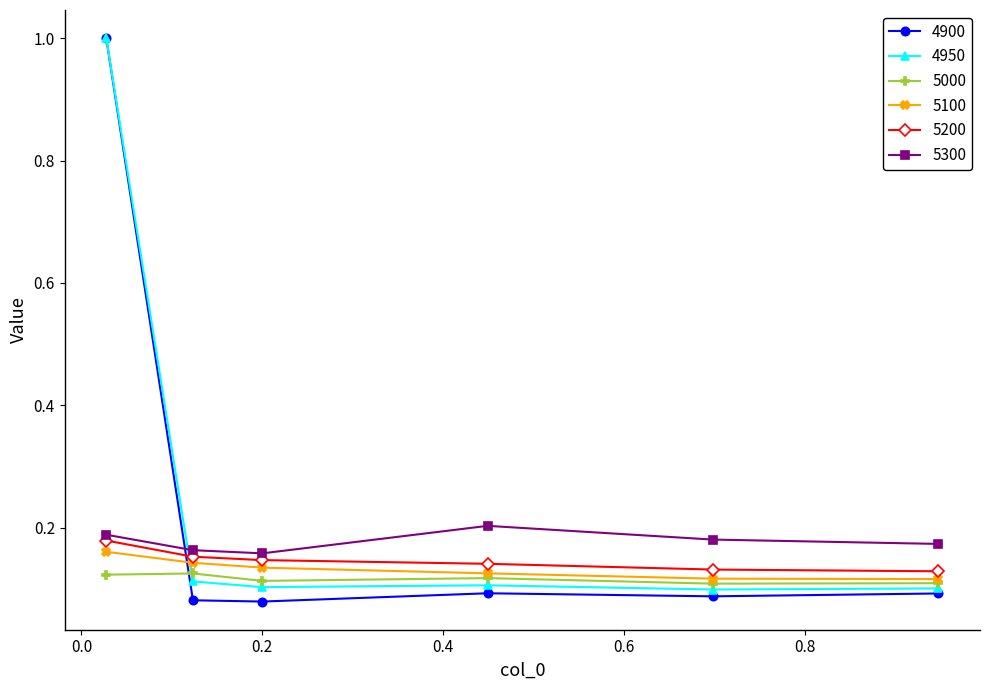

True or false: 5100 and 5200 cross at least once.

False